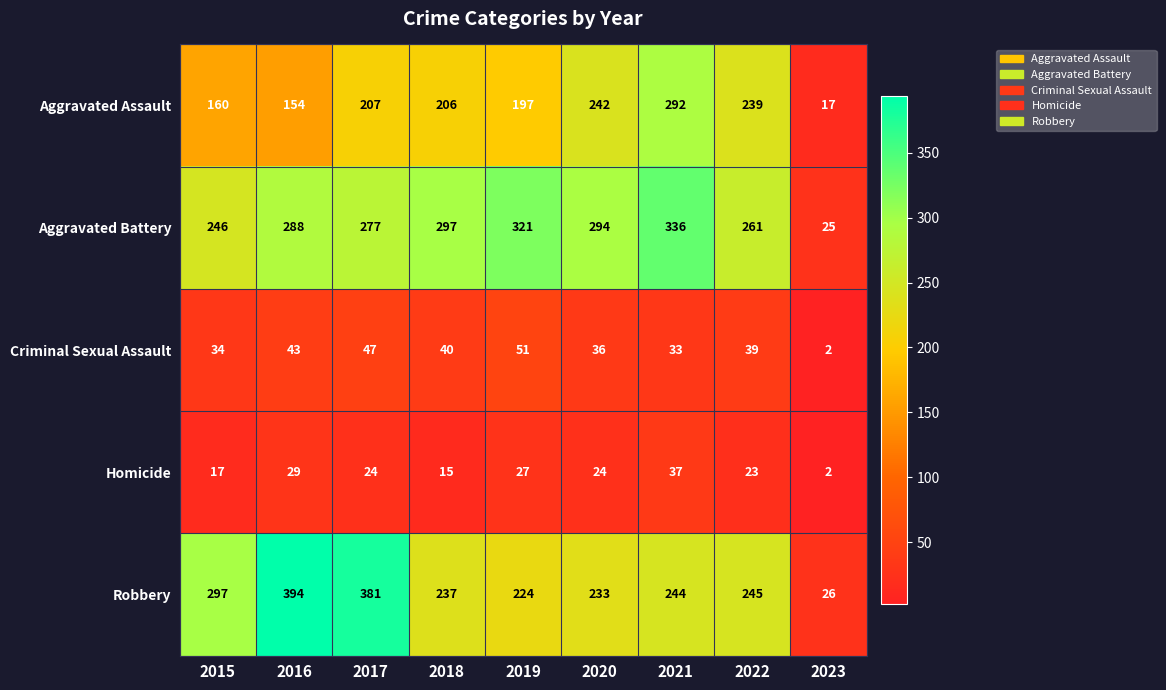

What is the average value of the Aggravated Battery series?

261